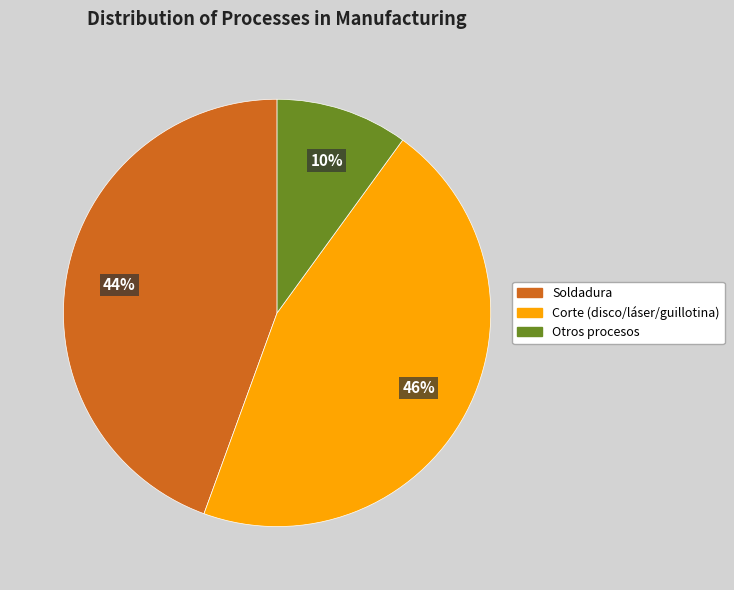

To the nearest percent, what is the average slice percentage?

33%